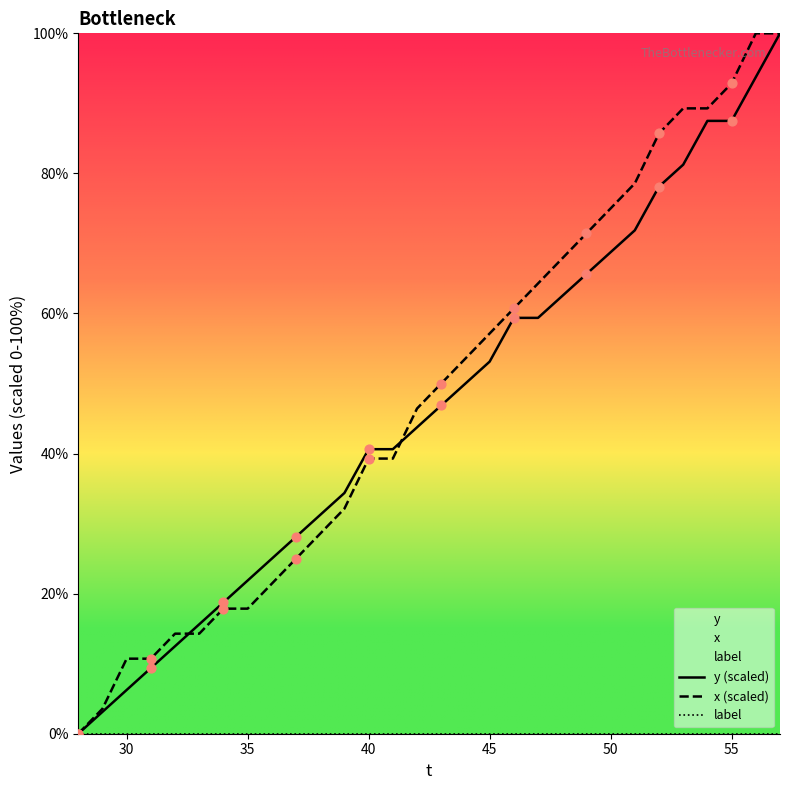

What is the highest value of the x (scaled) series?

100.0